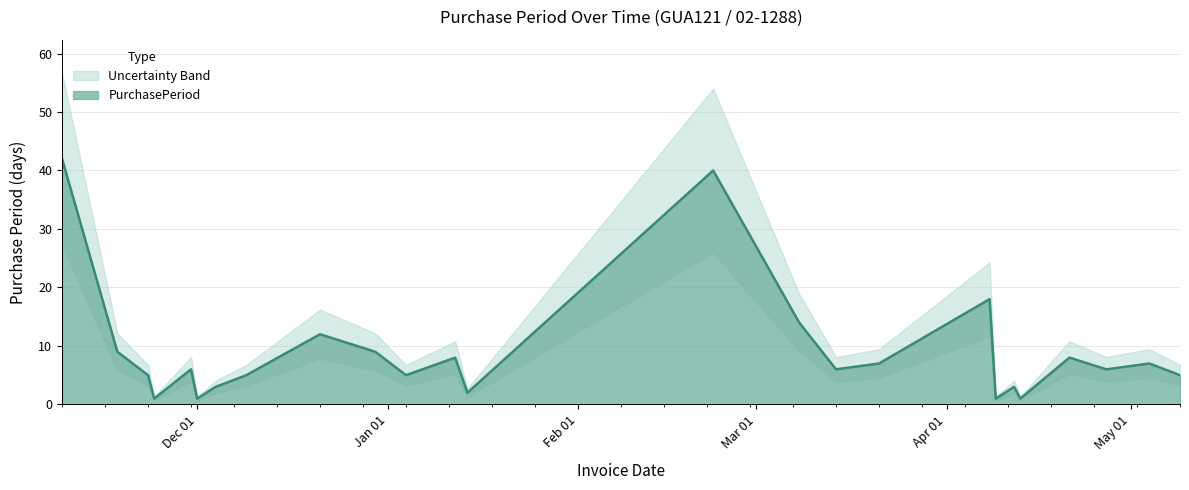

What is the minimum value shown in the chart?

1